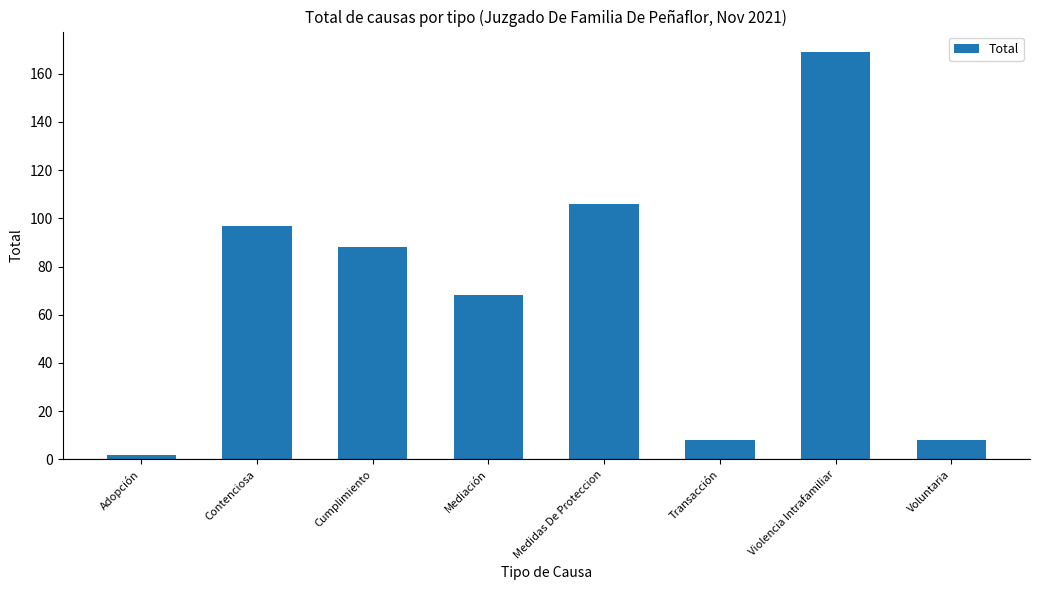

Between Violencia Intrafamiliar and Voluntaria, which is larger?

Violencia Intrafamiliar